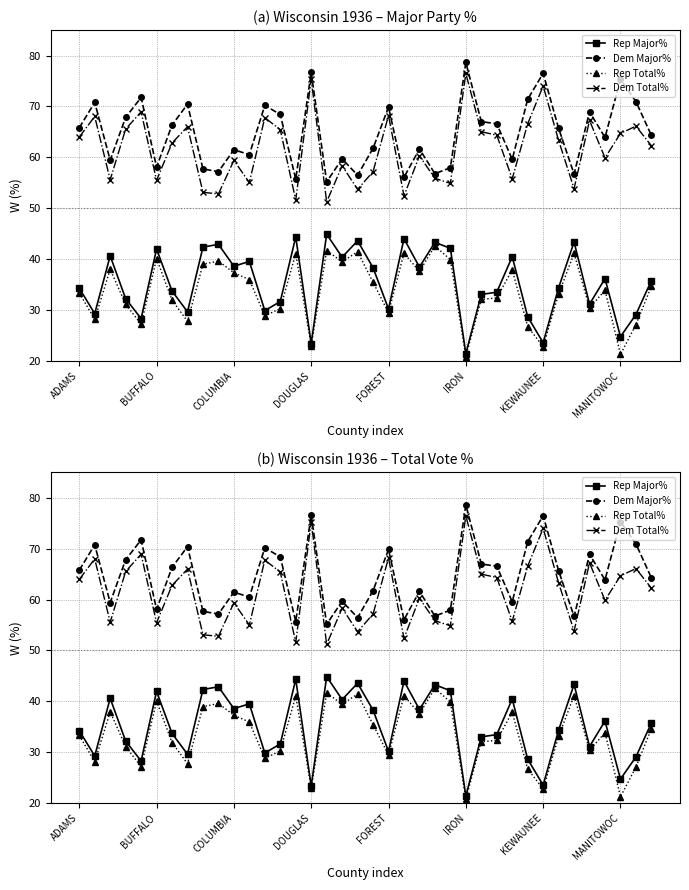

What is the total value across all series at 13?

195.6